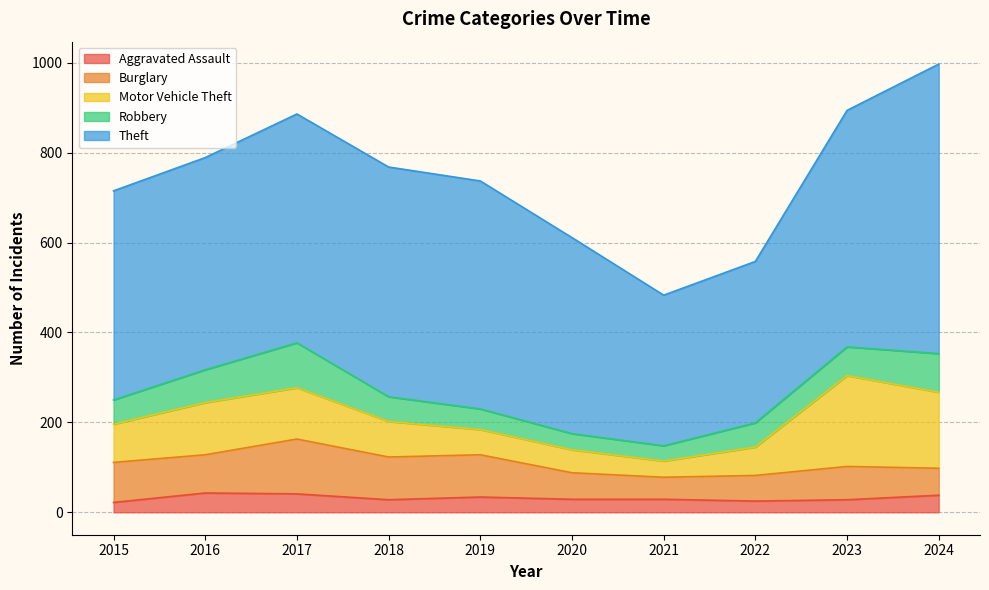

At which label does Motor Vehicle Theft first exceed 85?

2016